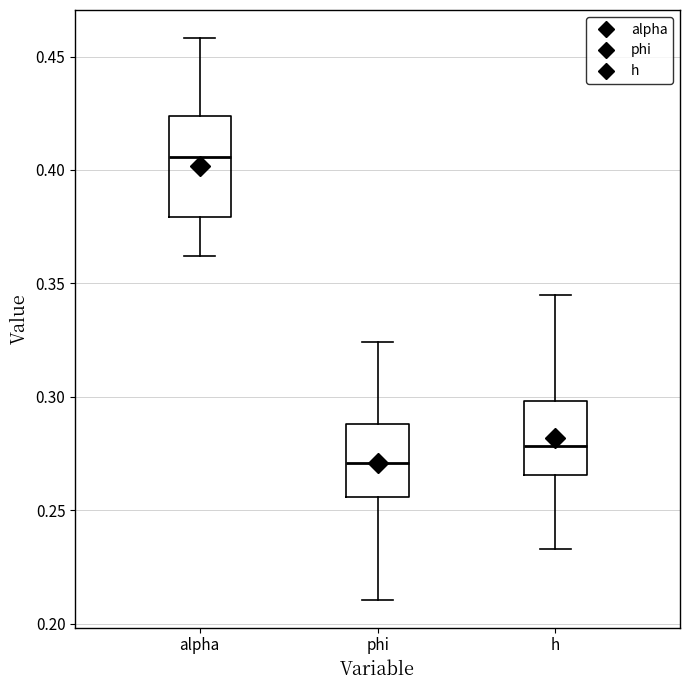

Which box is the tallest, from its lower edge to its upper edge?

alpha